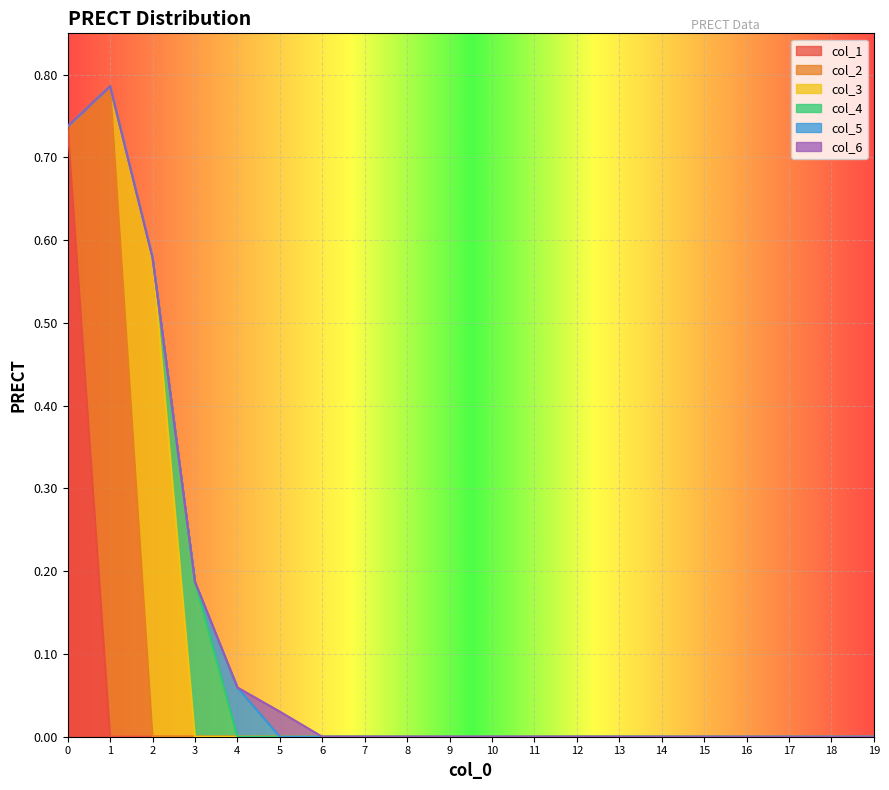

At which category does col_5 reach its first local peak?

4